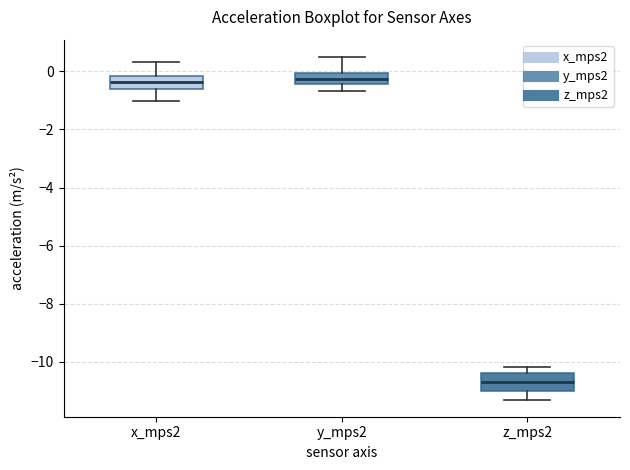

Reading left to right, read every box against the y-axis: the position of its median line, the range the box covers, and the ends of its whiskers. The values are not printed on the chart, so give them approximately, as read against the axis.

x_mps2: median -0.4, box -0.6 to -0.2, whiskers -1.0 to 0.4
y_mps2: median -0.2, box -0.4 to 0.0, whiskers -0.6 to 0.6
z_mps2: median -10.8, box -11.0 to -10.4, whiskers -11.4 to -10.2